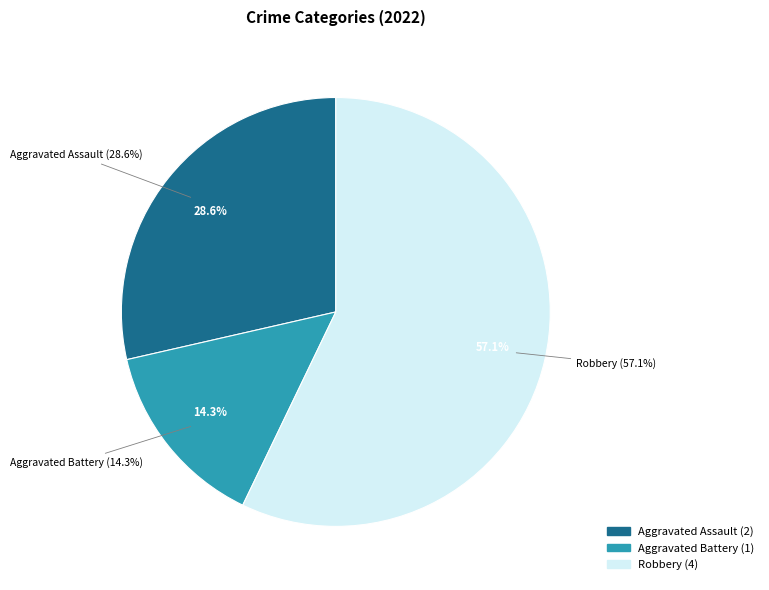

Which slice is the smallest?

Aggravated Battery